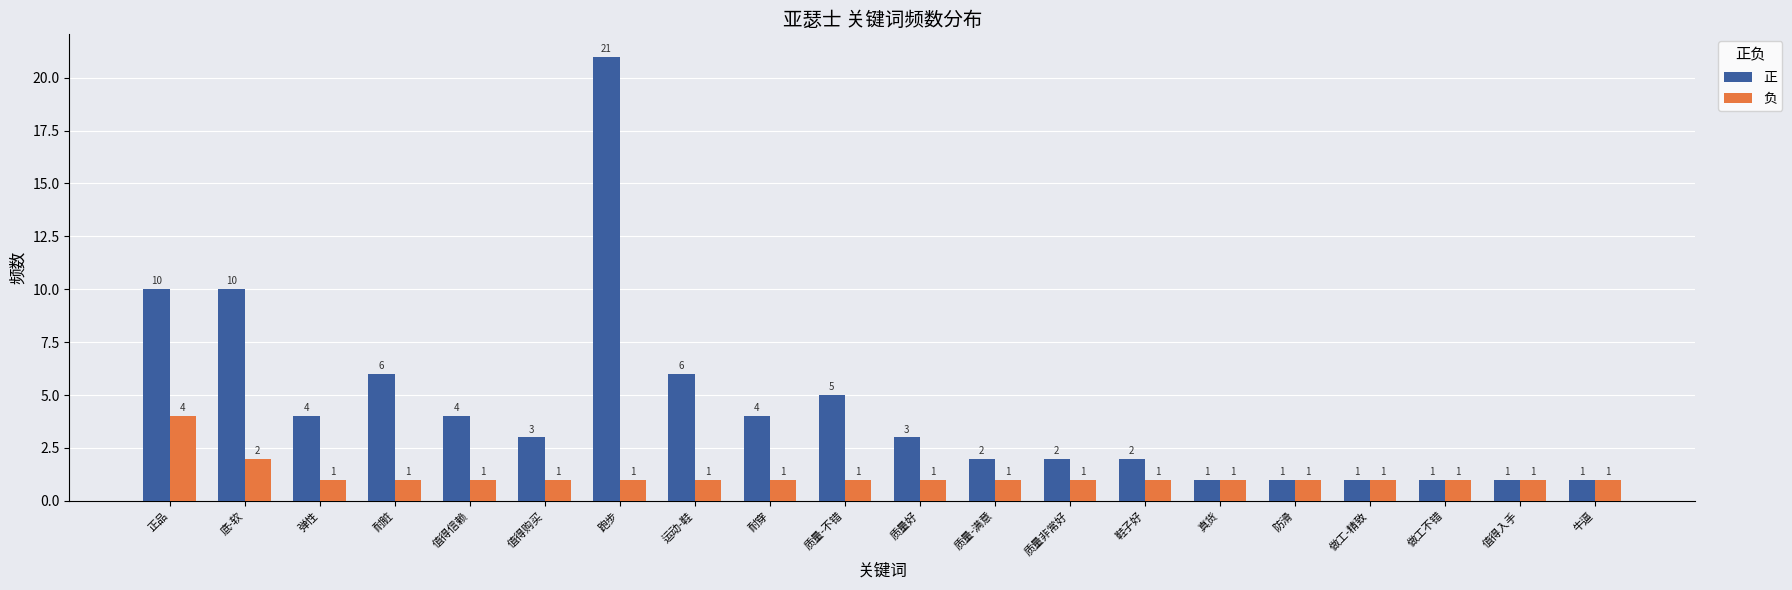

How many data points in 正 are less than 3?

9